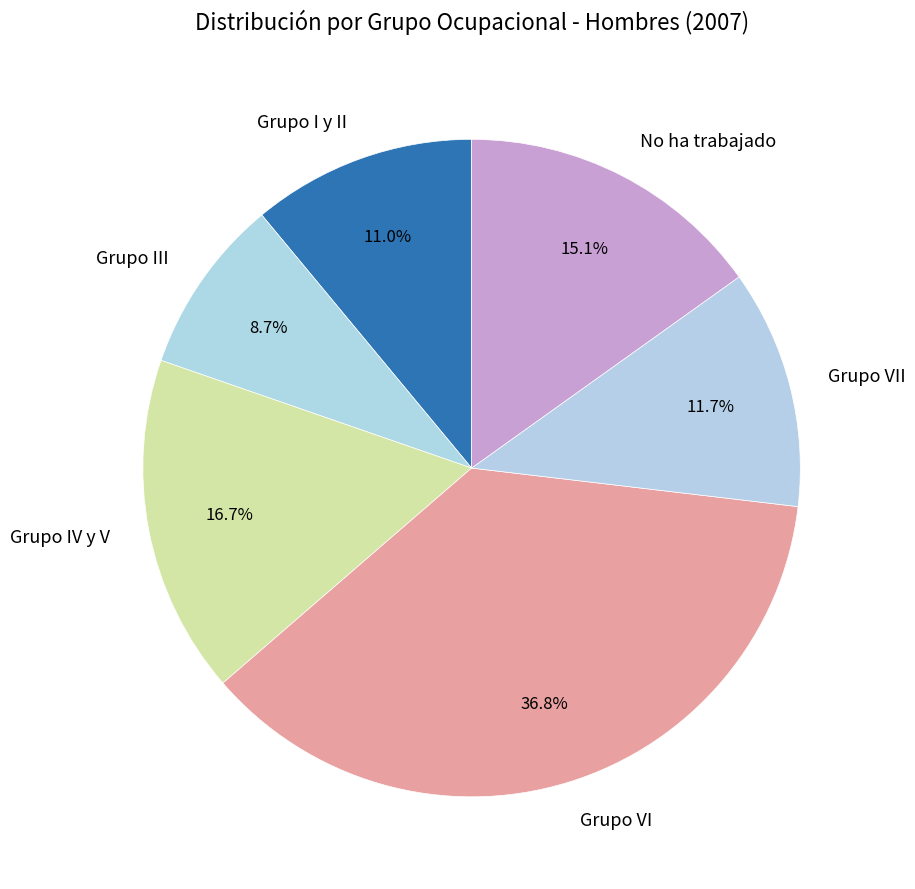

Rank the categories by value from lowest to highest.

Grupo III, Grupo I y II, Grupo VII, No ha trabajado, Grupo IV y V, Grupo VI